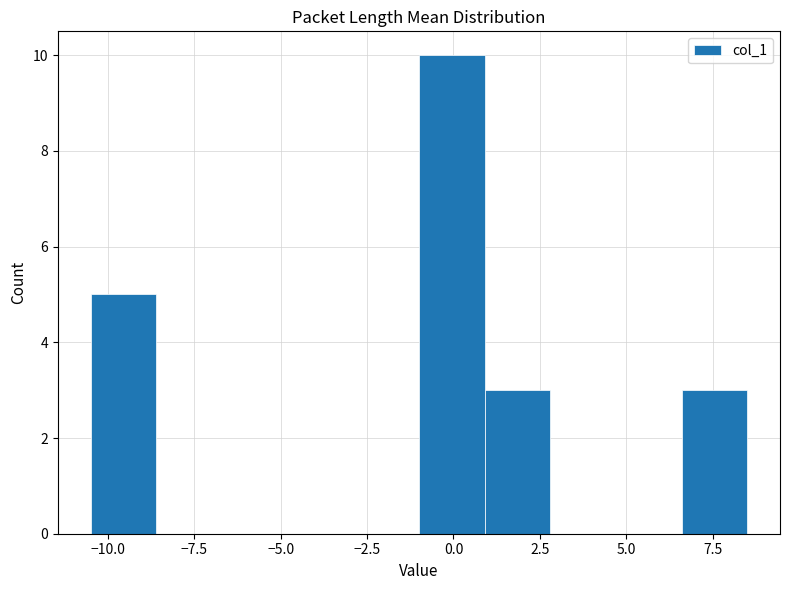

Around what value on the x-axis is the tallest bar? Give the approximate position of its centre, as read against the axis.

0.0